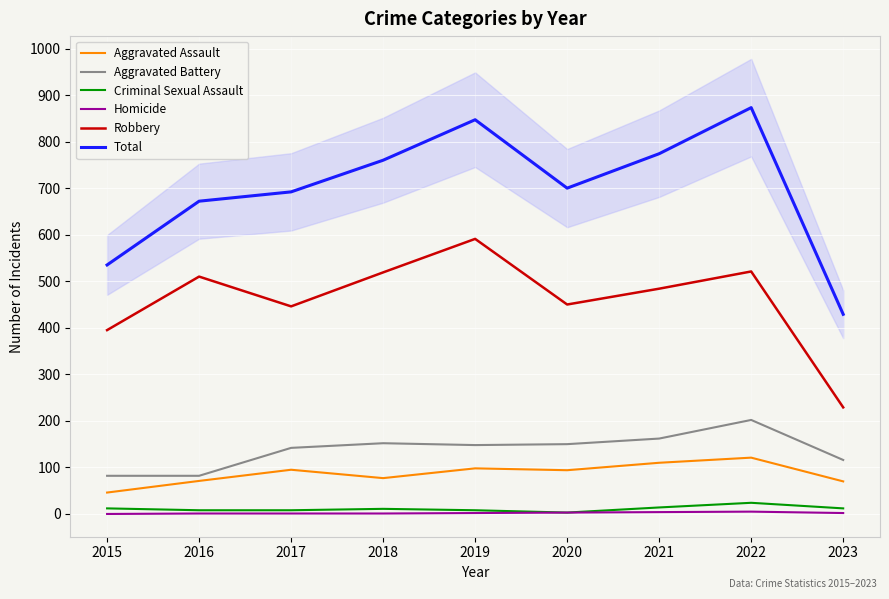

What is the spread (max minus min) of values at 2018?

759